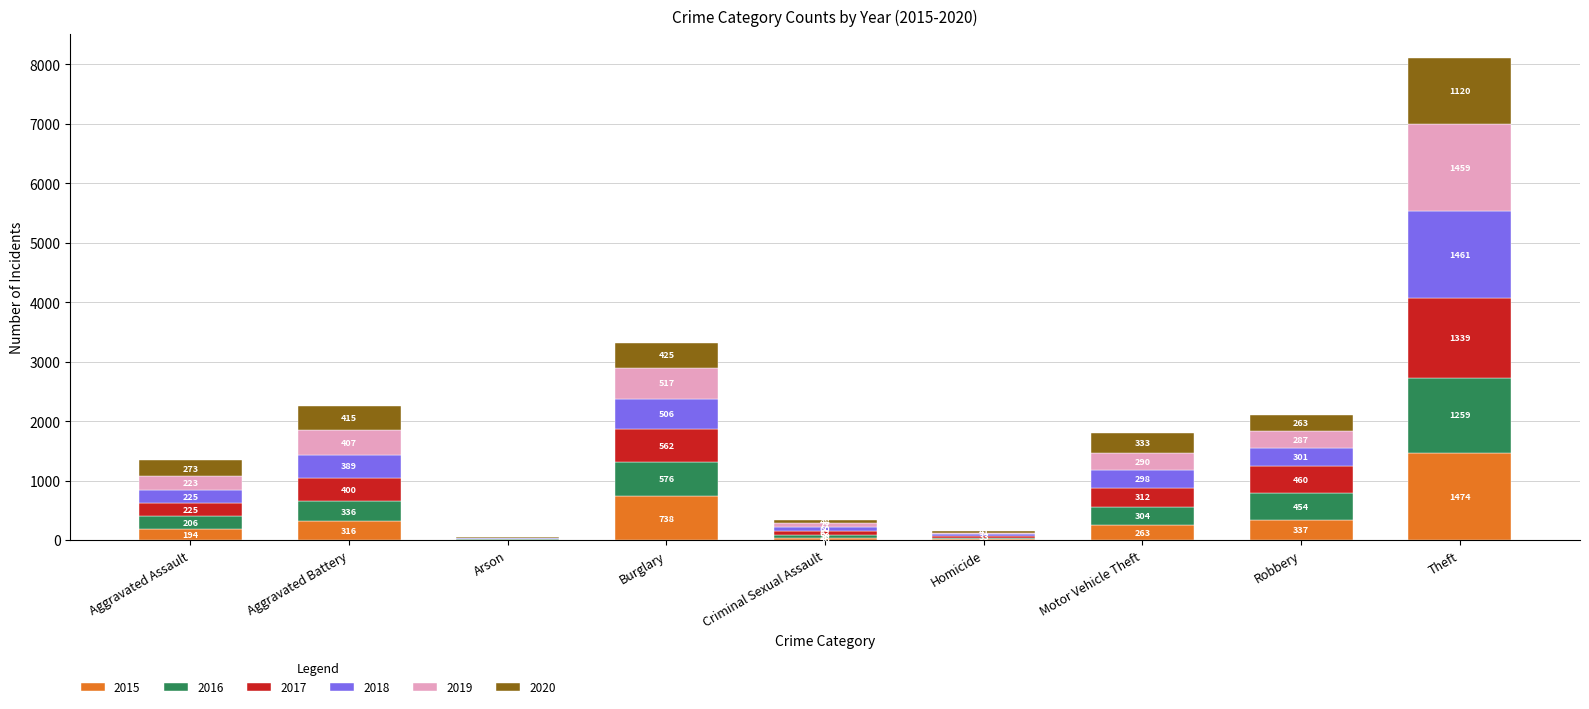

At which category is the sum across all series the highest?

Theft